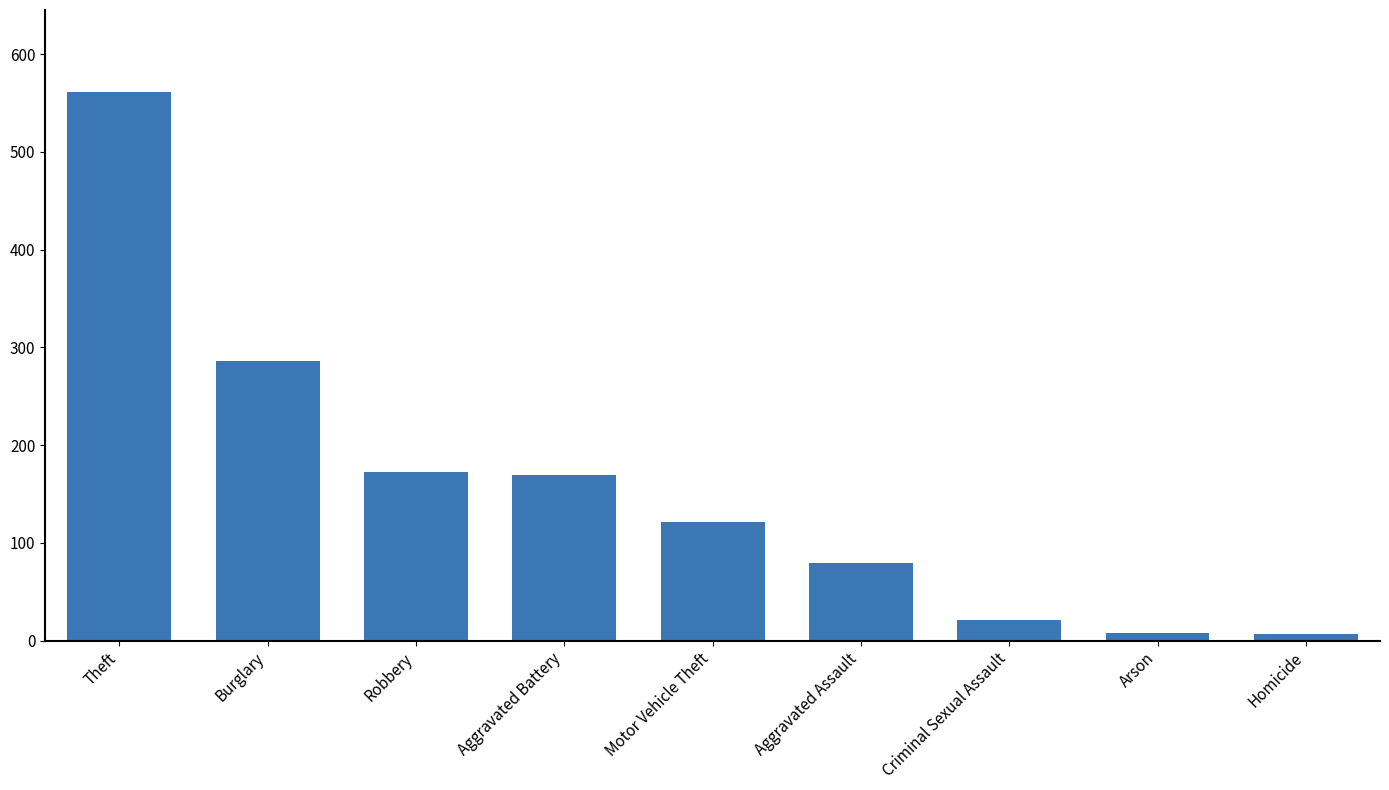

What is the label of the 5th bar from the left?

Motor Vehicle Theft